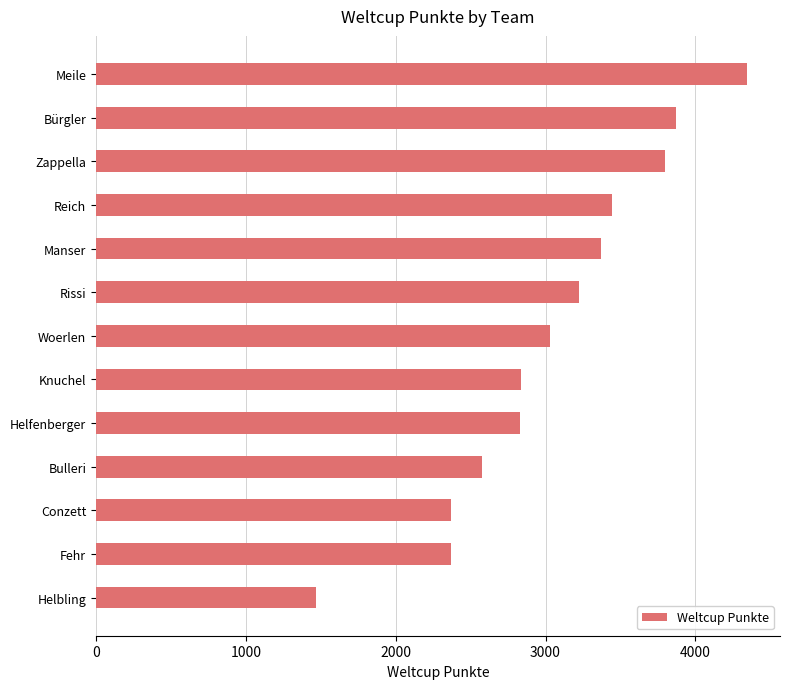

What is the difference between the maximum and second lowest values?

1978